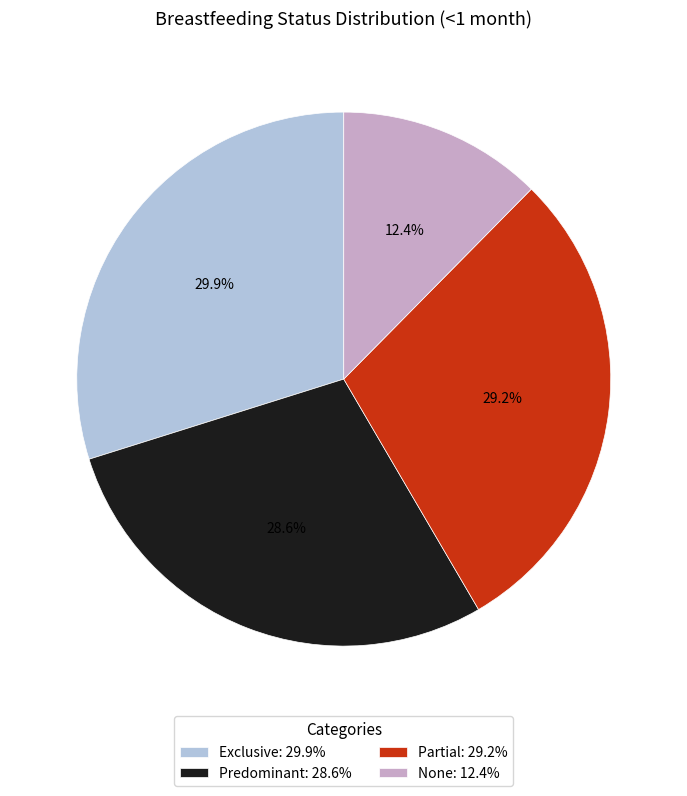

Is the sum of Partial and Predominant greater than half?

Yes